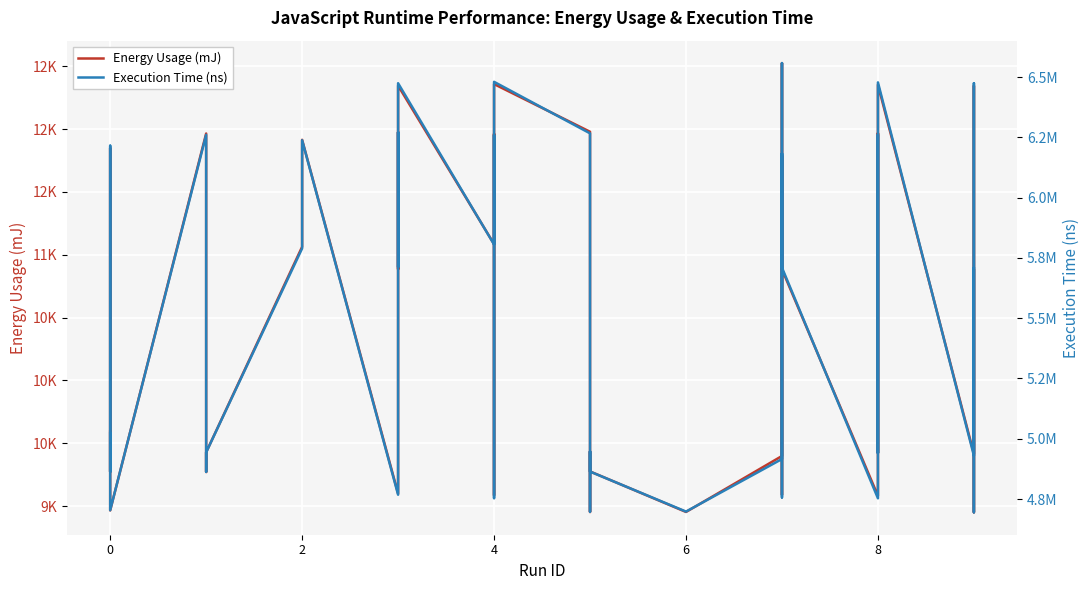

How many categories are shown in the chart?

40